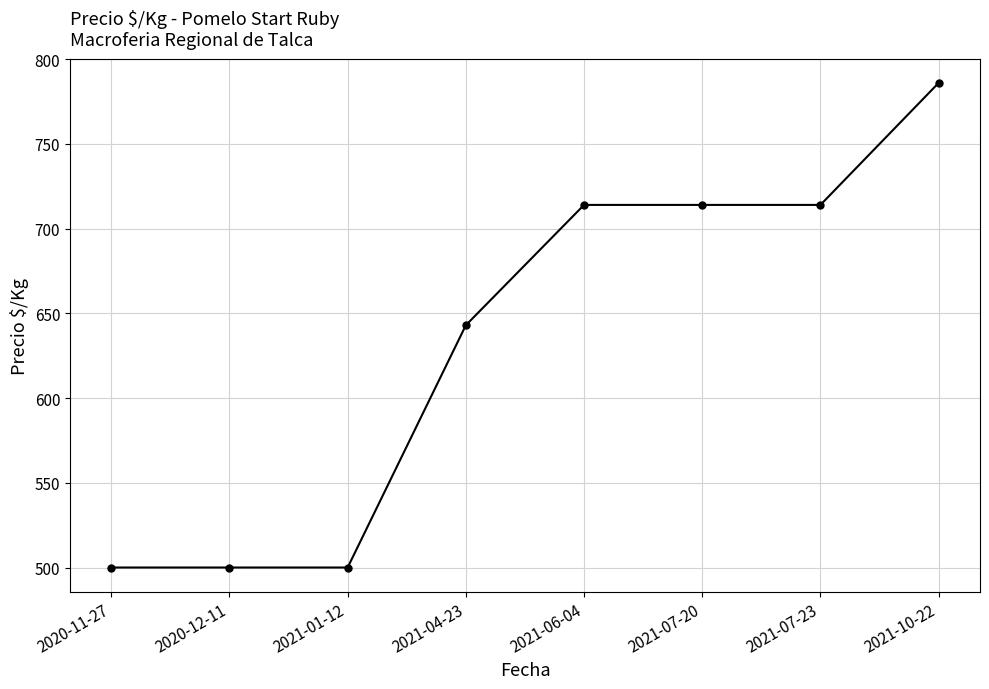

The chart shows a value of 786 at 2021-10-22. True or false?

True